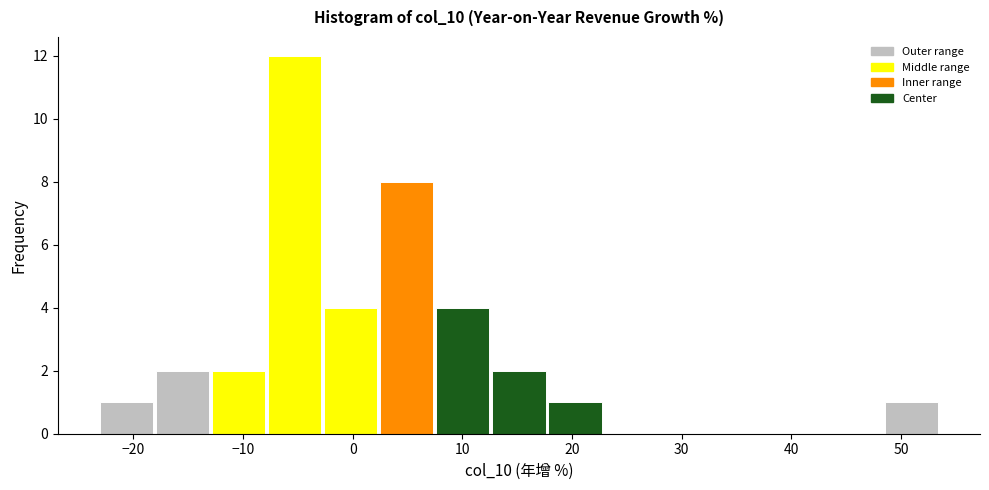

Which range on the x-axis has the tallest bar?

-8 to -3